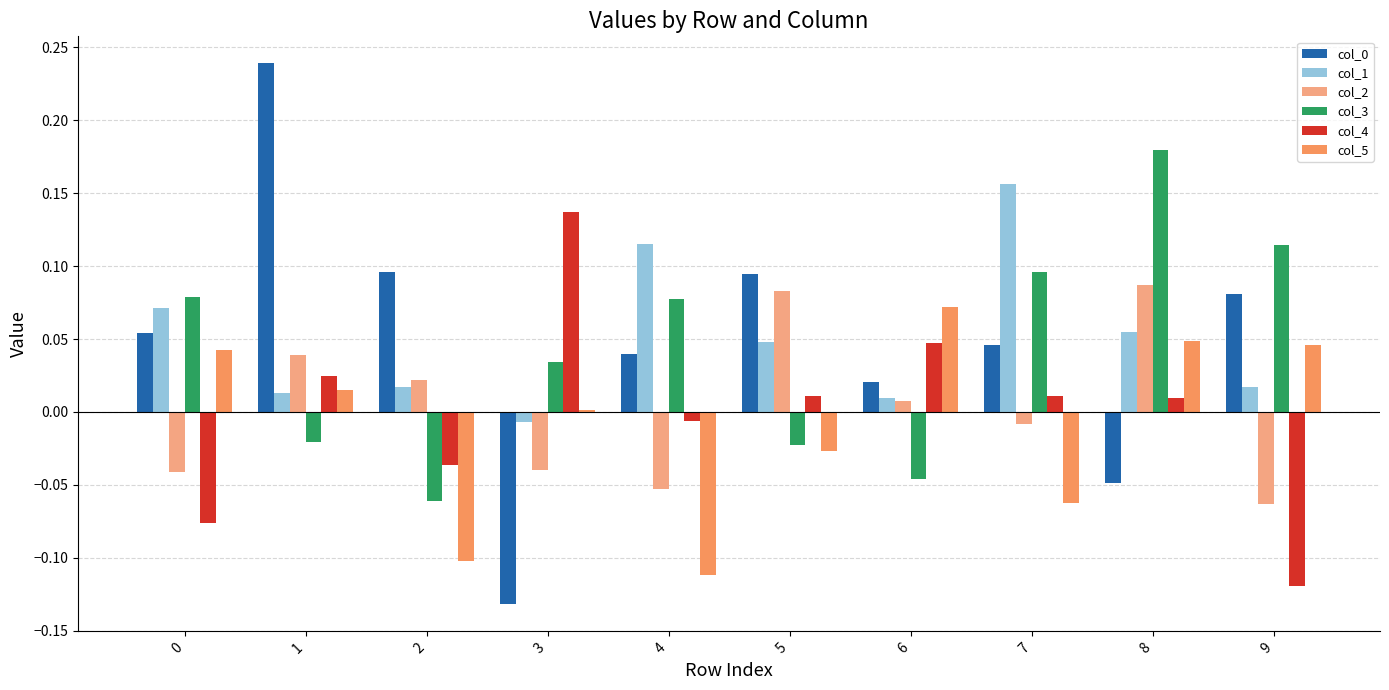

The value of col_3 at 0 is 0.0. True or false?

False